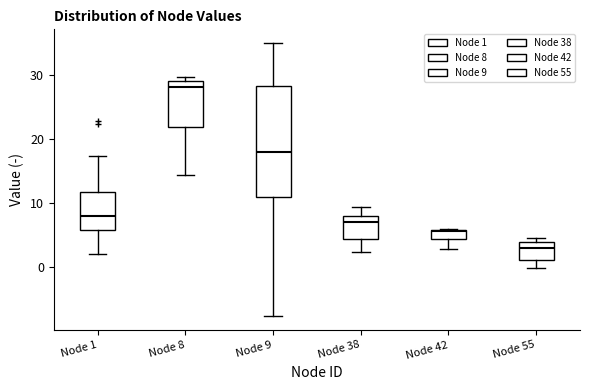

Which box's median line is the highest?

Node 8